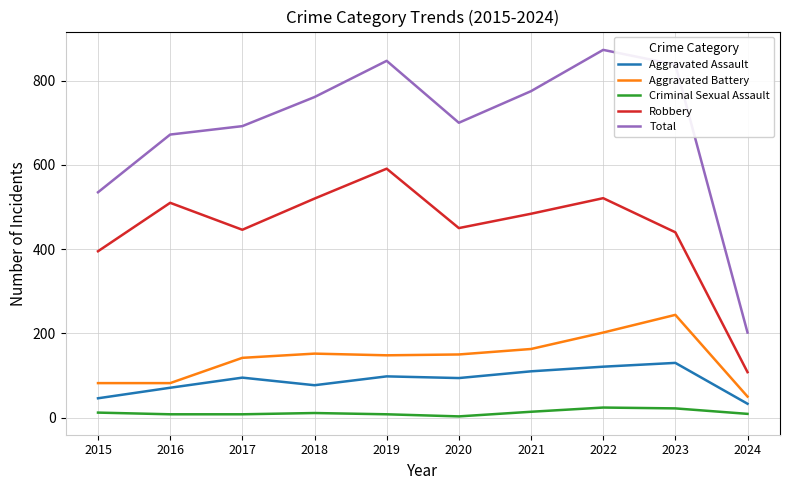

The value of Total at 2016 is 912. True or false?

False